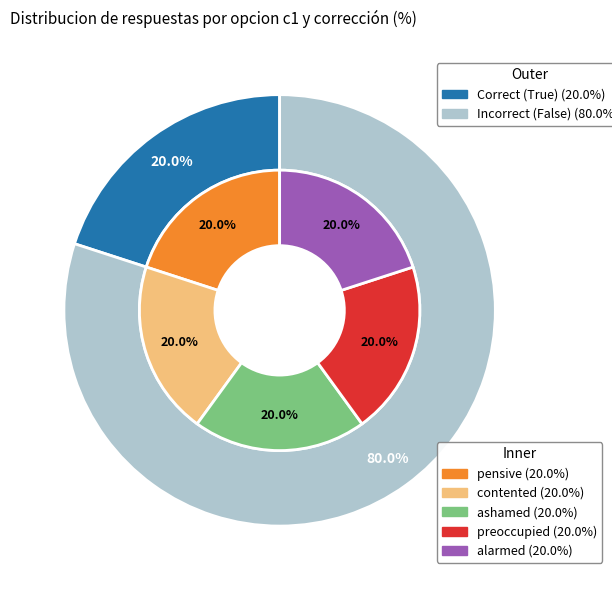

Is it true that ashamed is 20% of the pie?

True